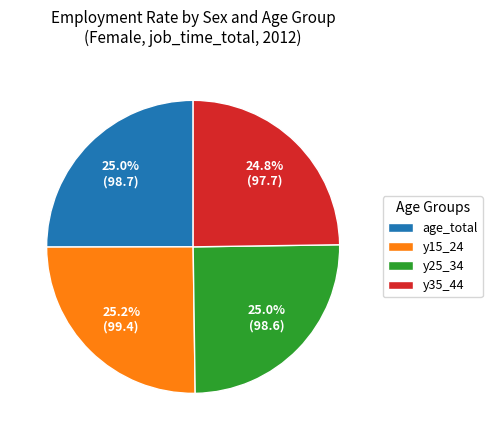

What is the ratio of the value at y15_24 to the value at age_total?

1.0